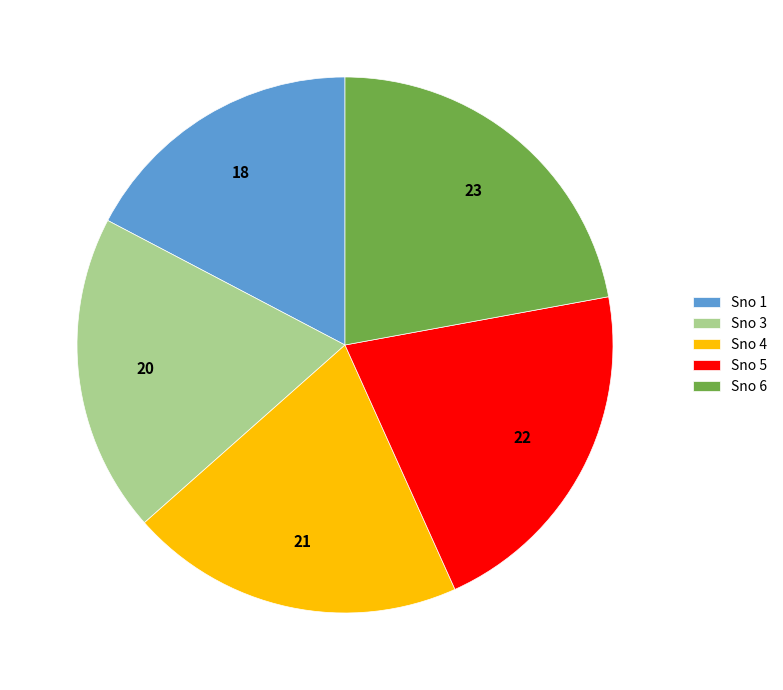

Combined, do Sno 4 and Sno 1 account for over 50%?

No